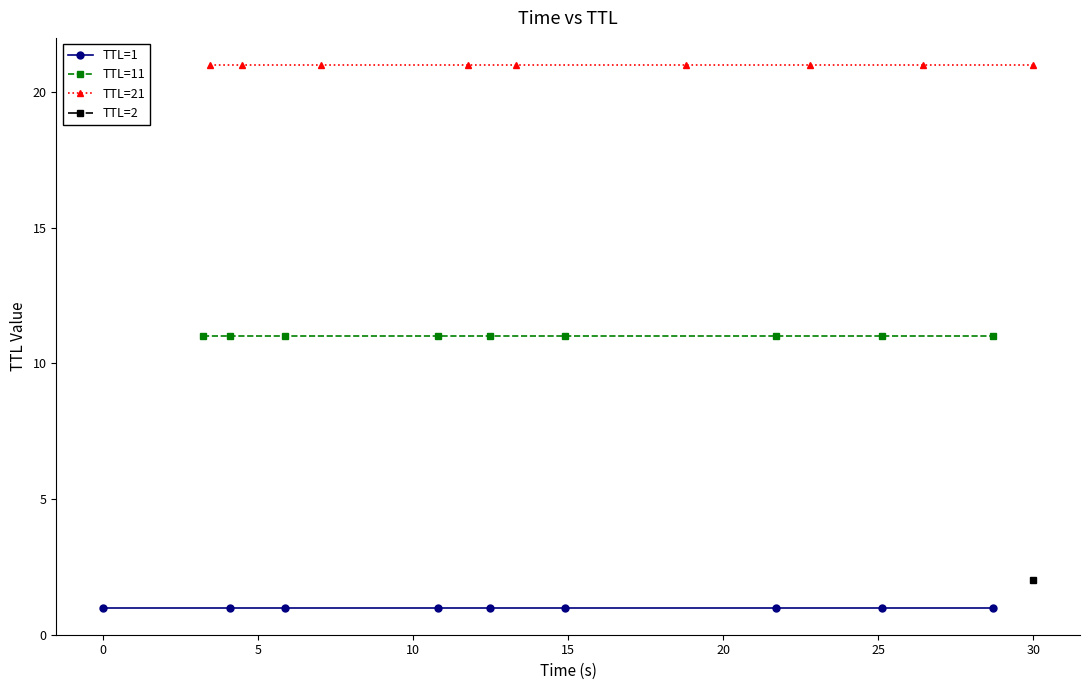

How many lines are shown in the chart?

3